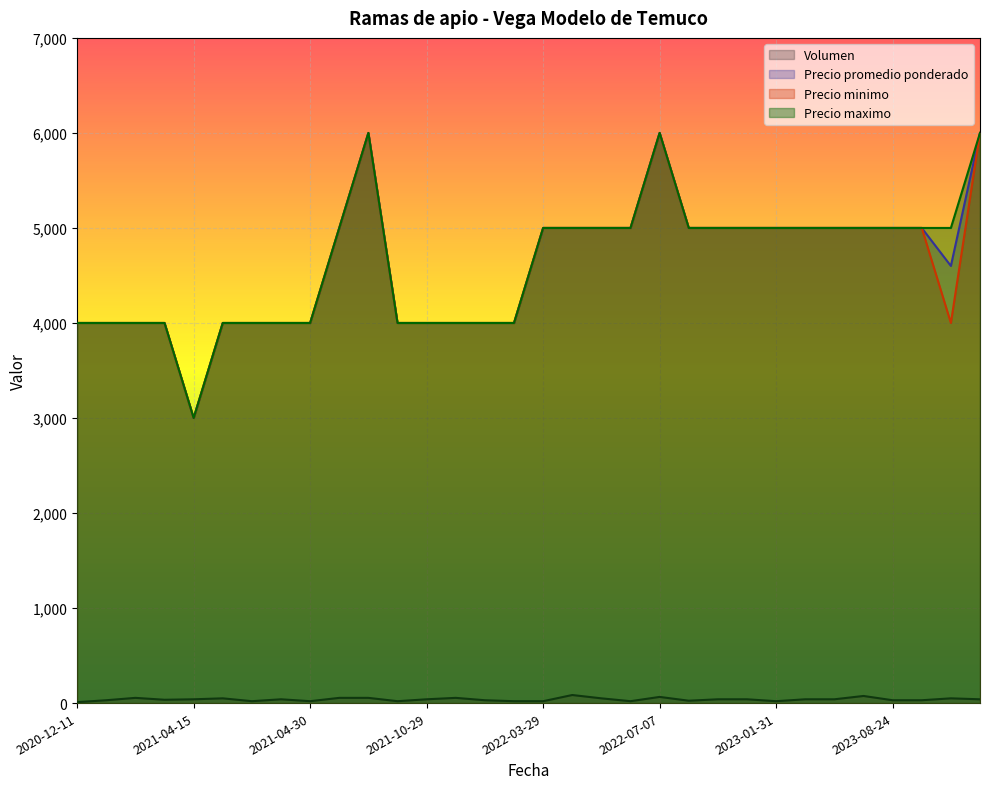

How many data points in Precio minimo are less than 5000?

15